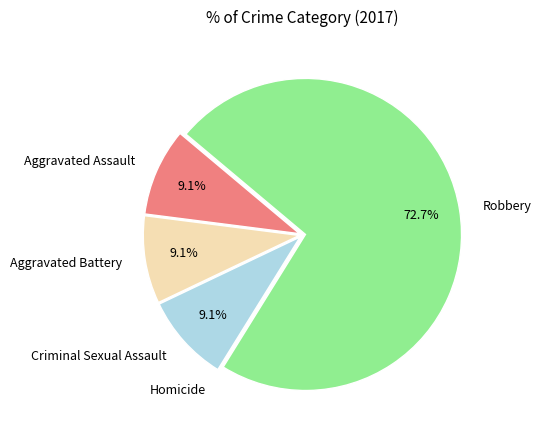

Is the sum of Robbery and Aggravated Assault greater than half?

Yes